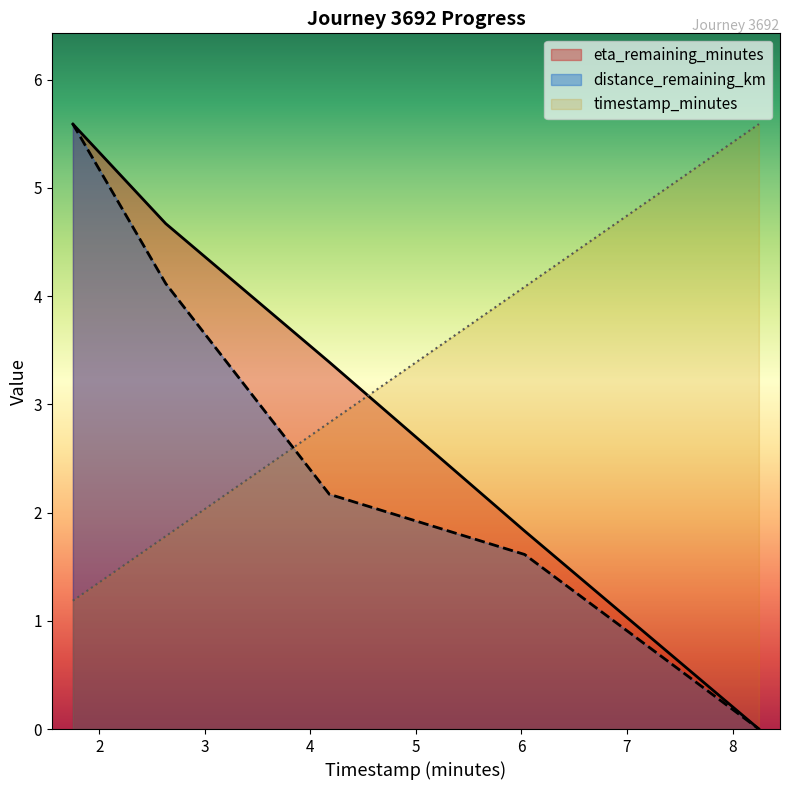

What is the greatest value displayed?

5.6